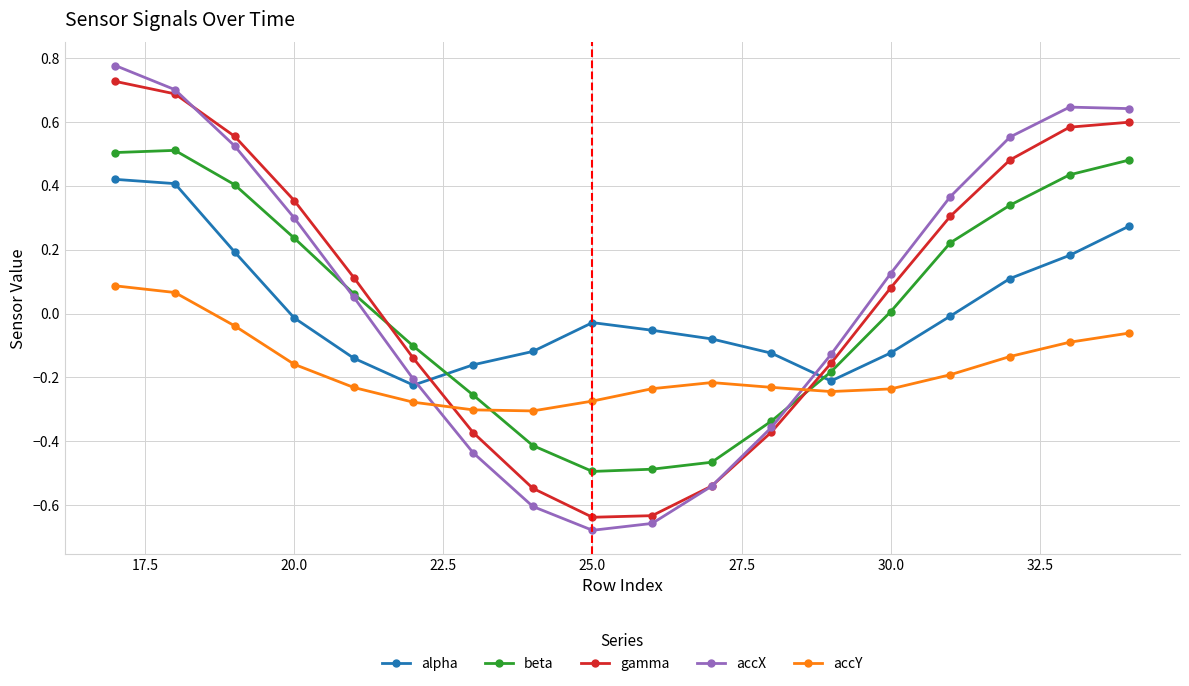

How many lines are shown in the chart?

5